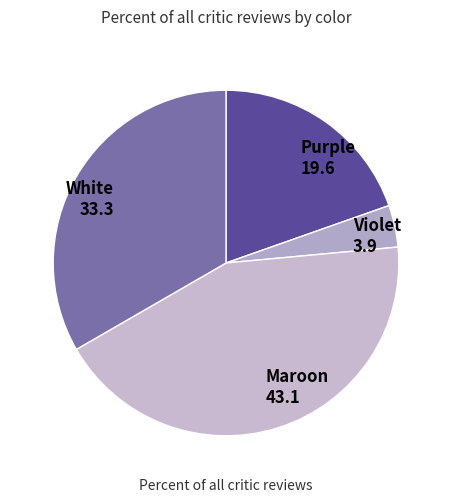

Combined, do White and Maroon account for over 50%?

Yes